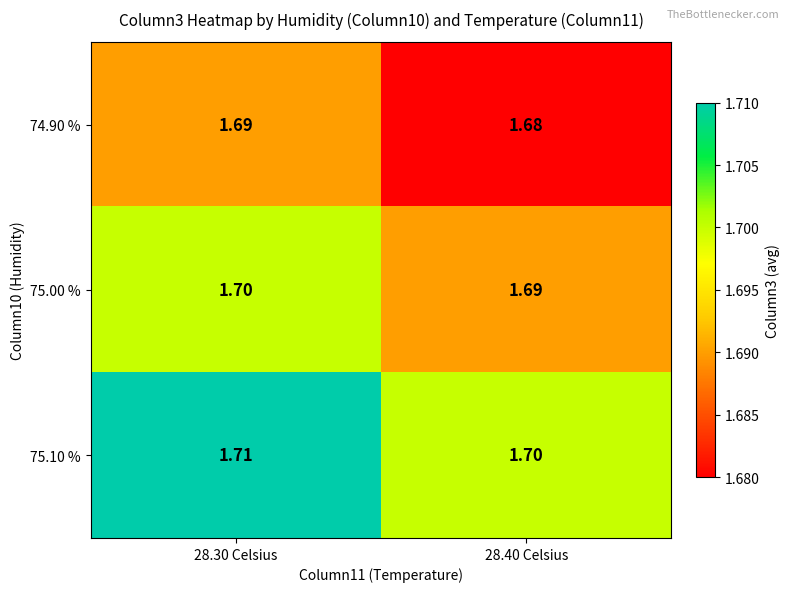

Is the value of 74.90 % at 28.40 Celsius greater than the value of 75.00 % at 28.40 Celsius?

No